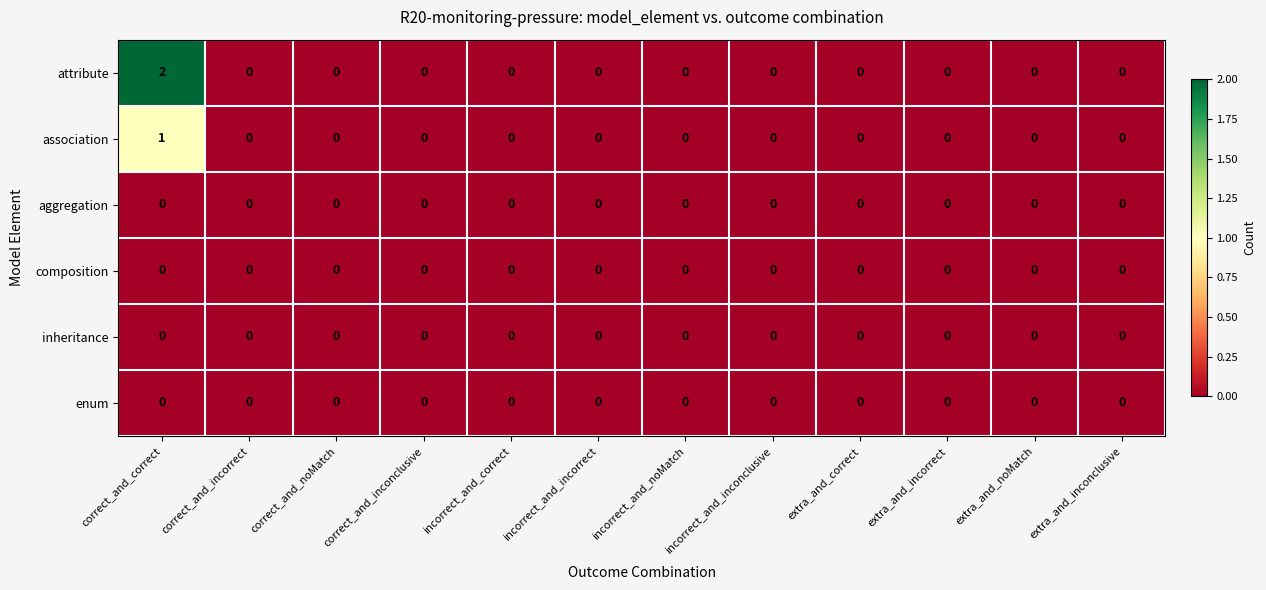

Is it true that enum equals 0 at correct_and_inconclusive?

True